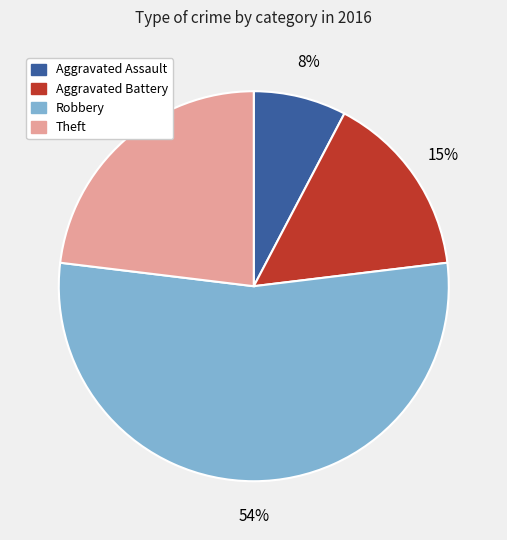

Is Aggravated Battery the majority of the pie?

No